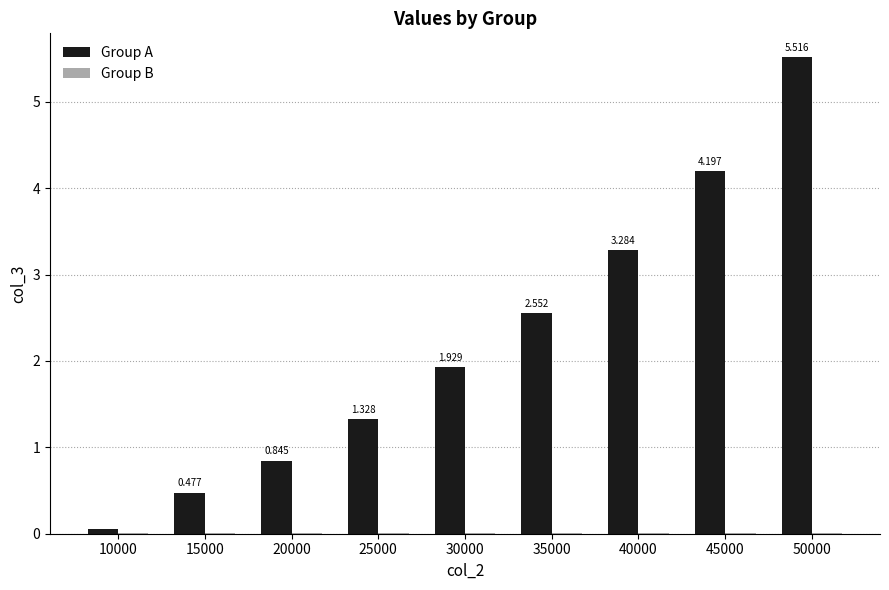

Which series has the largest range (max minus min)?

Group A